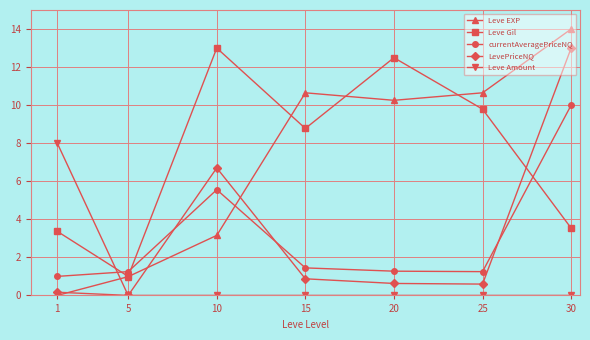

At which label is currentAveragePriceNQ closest to 5?

10